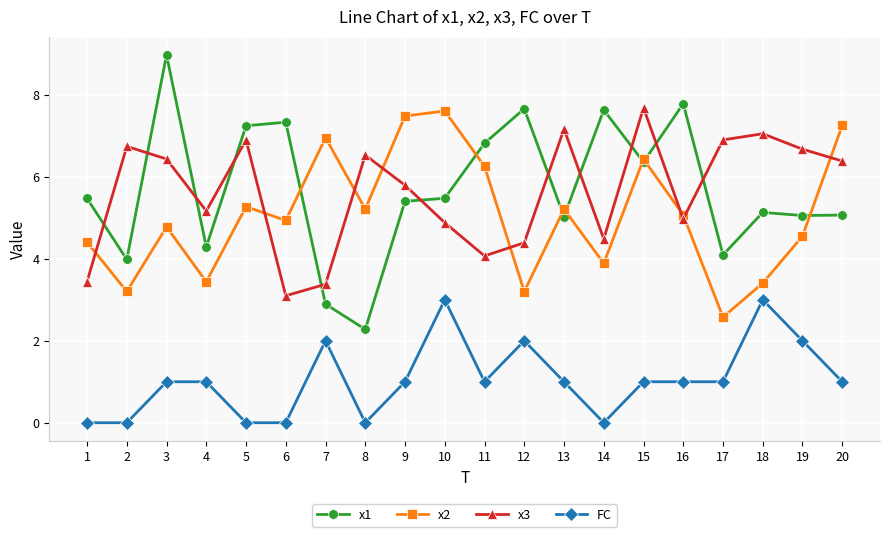

What is the highest value of the x2 series?

7.6